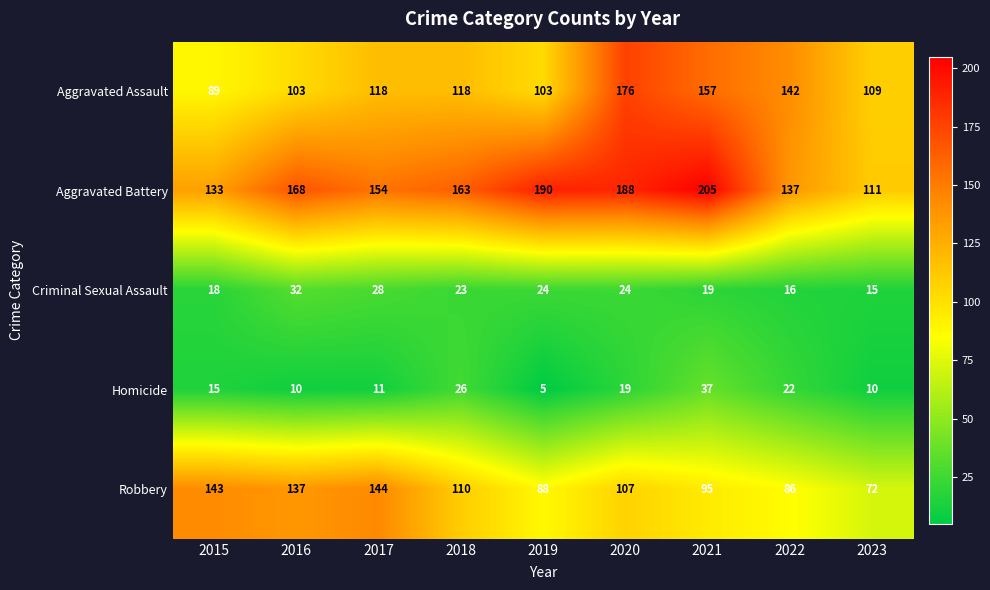

Which series has the widest spread of values?

Aggravated Battery